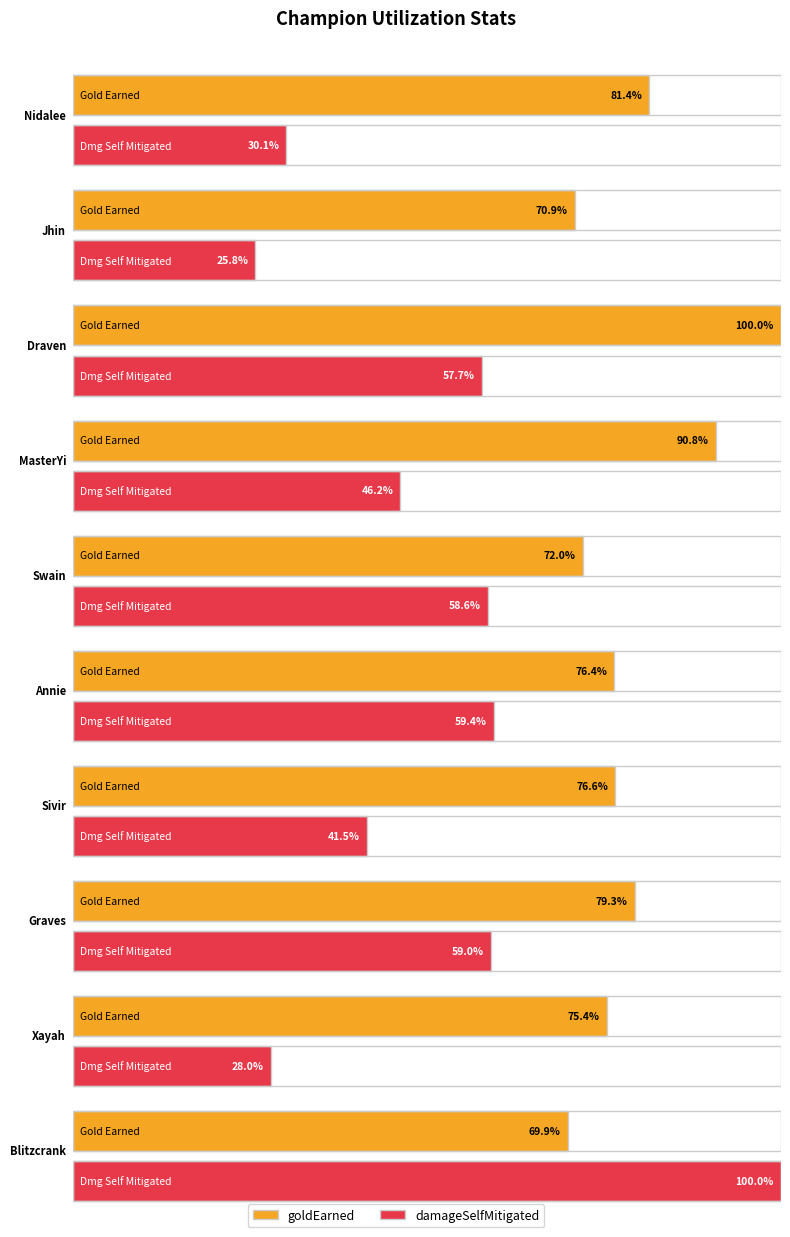

The damageDealtToObjectives series shows 204 at Swain. True or false?

False